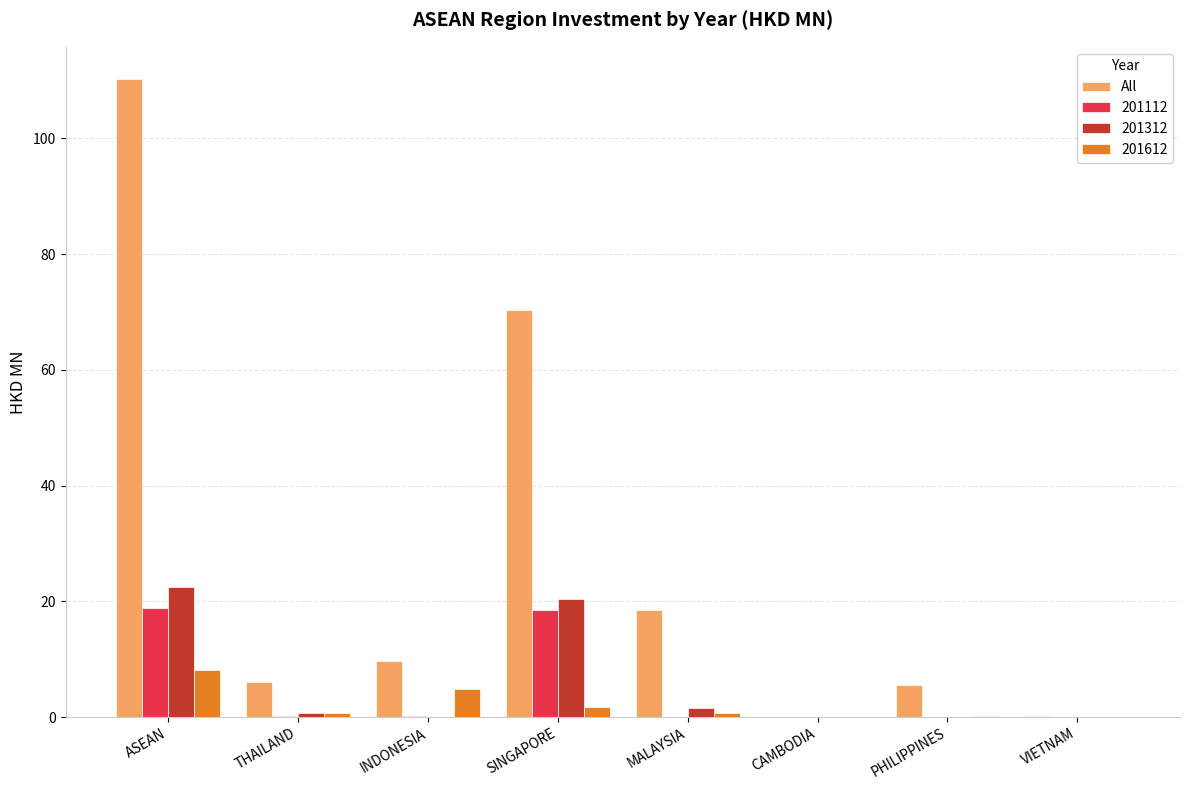

At which category is the sum across all series the highest?

ASEAN